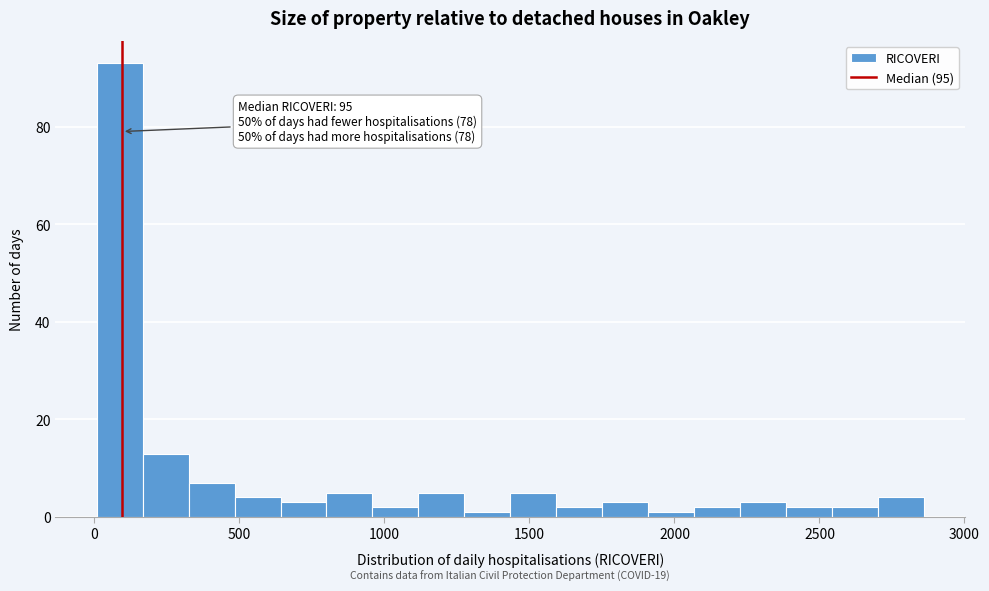

Read against the x-axis, roughly where is the centre of the tallest bar?

100